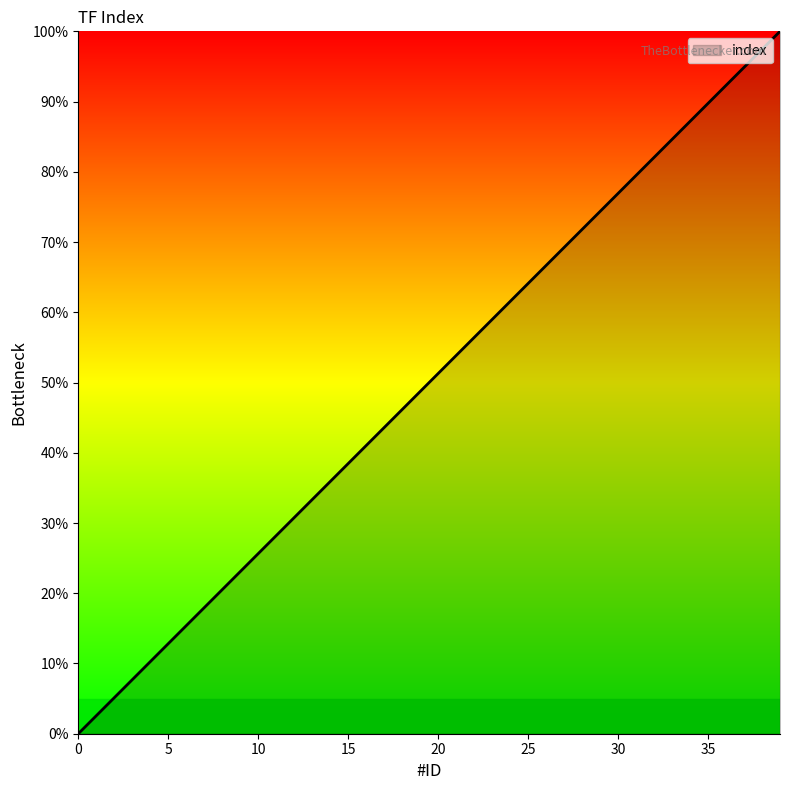

What is the difference between the maximum and minimum values?

100.0